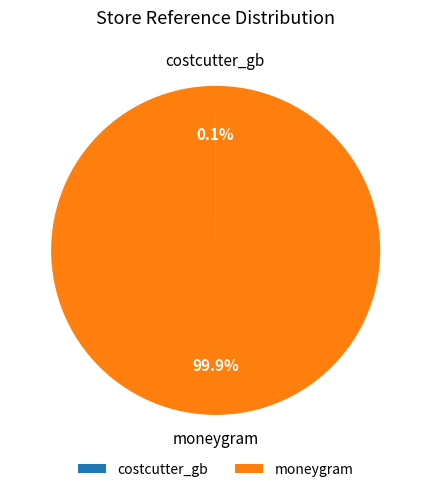

What is the majority slice?

moneygram